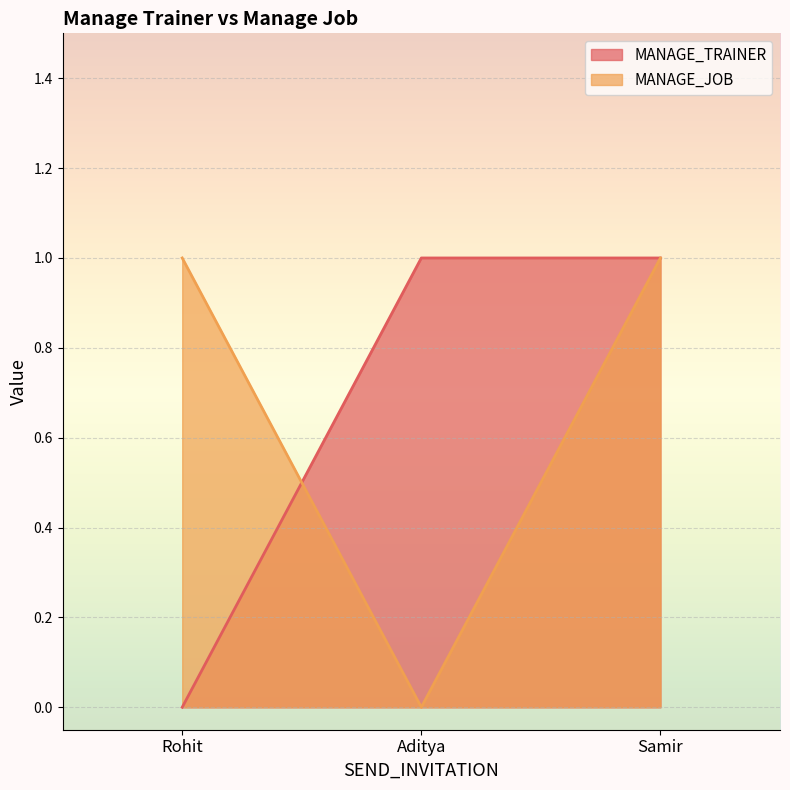

Rank the categories by MANAGE_TRAINER value from lowest to highest.

Rohit, Aditya, Samir